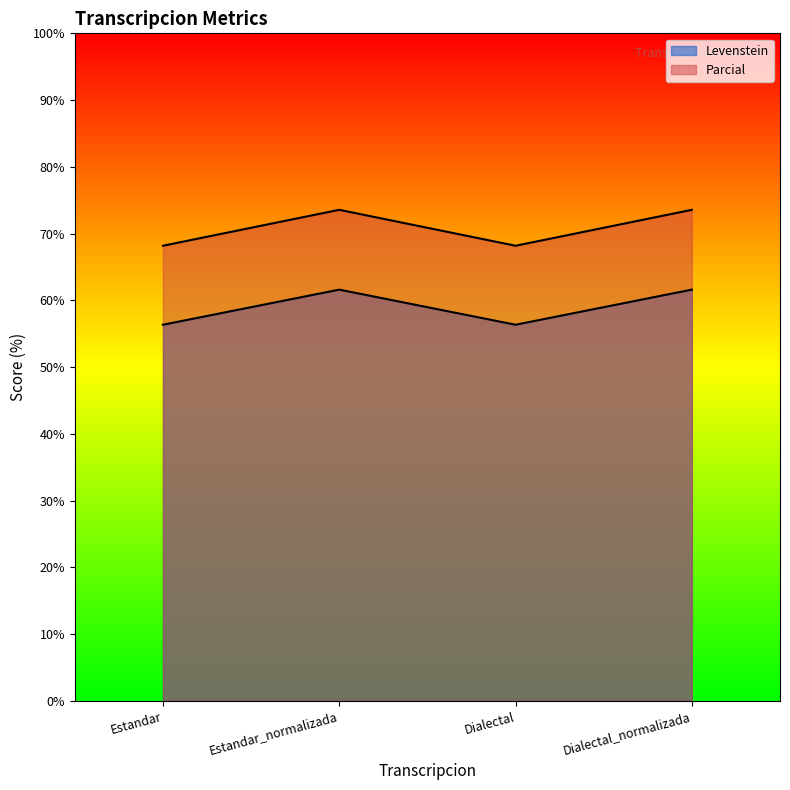

Which series has the widest spread of values?

Parcial